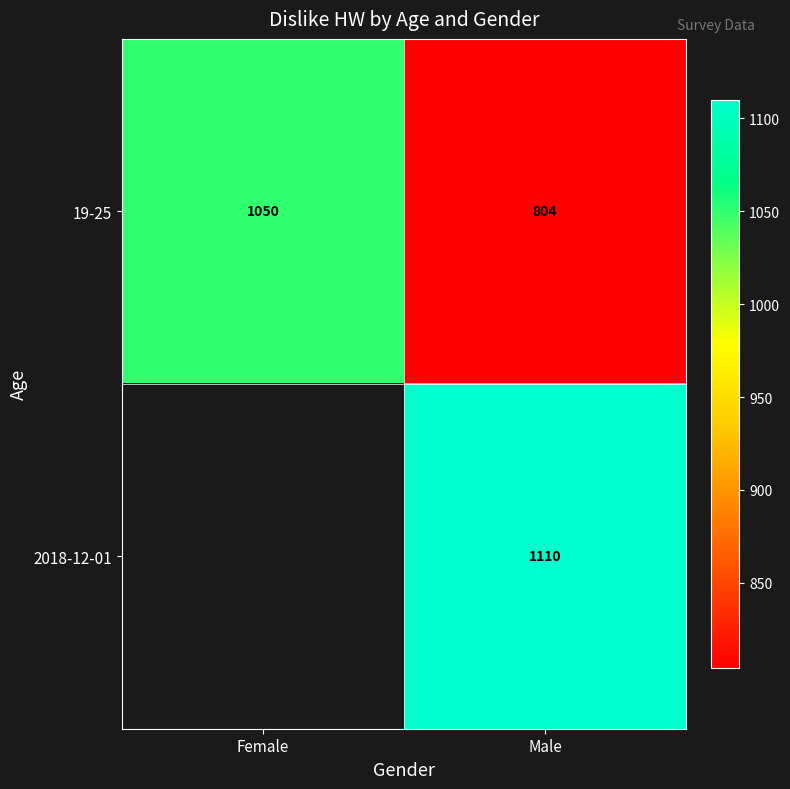

True or false: 19-25 has a value of 409.7 at Male.

False